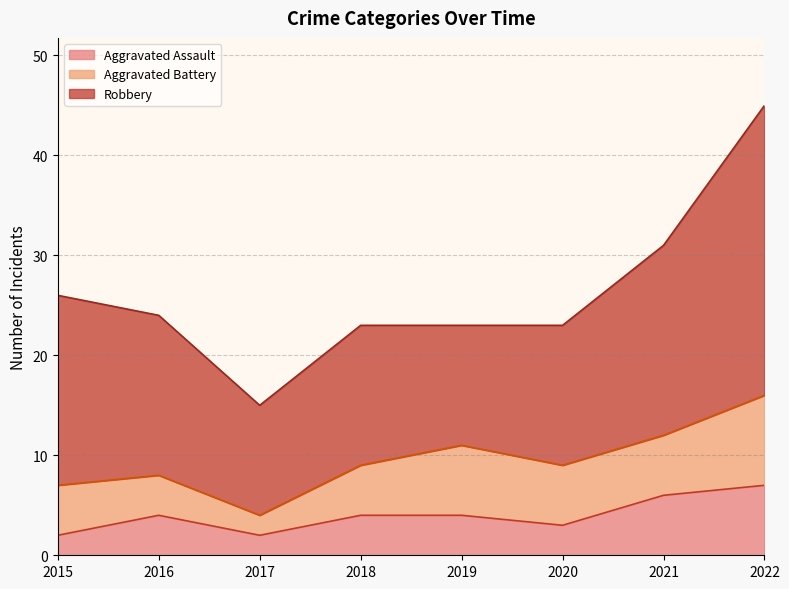

True or false: Robbery and Aggravated Battery cross at least once.

False